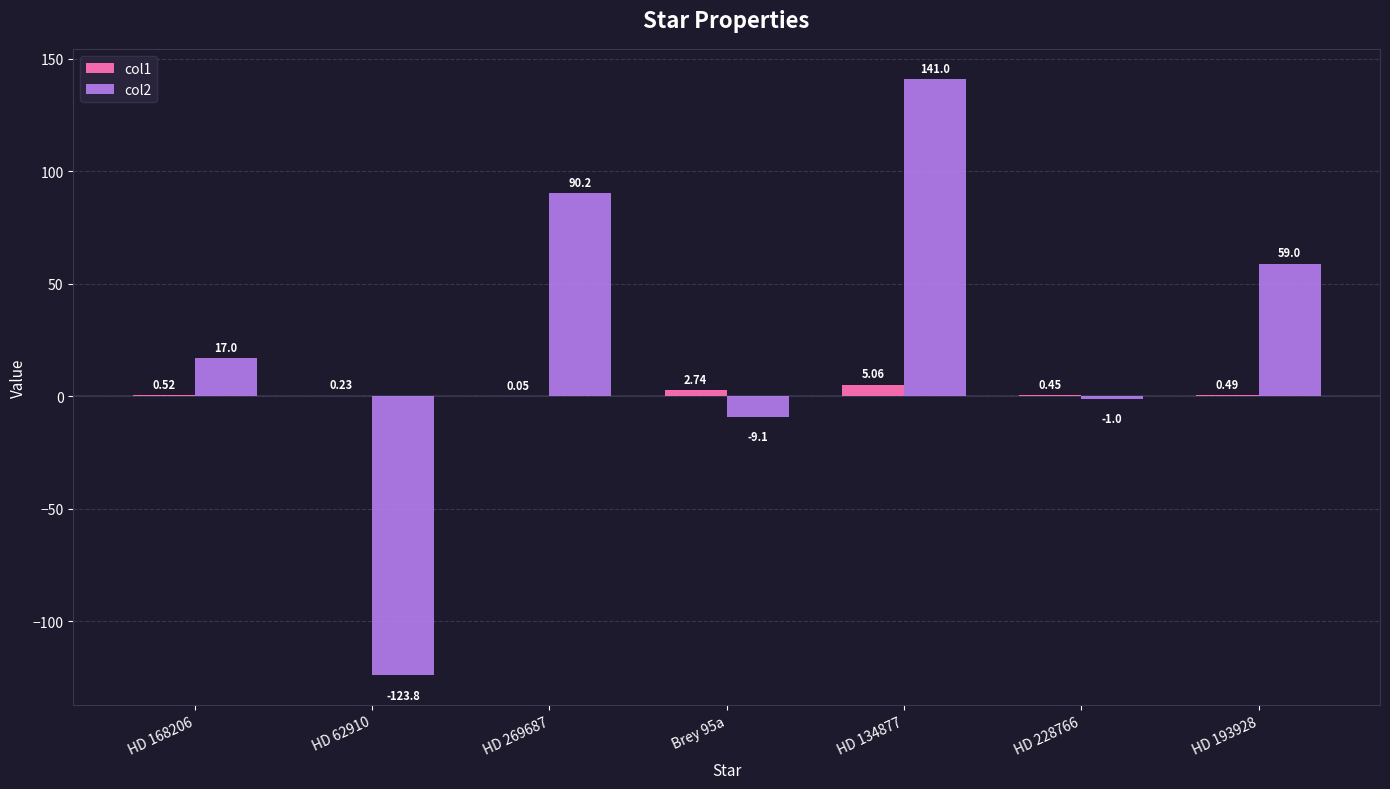

Which series changed the most between HD 168206 and HD 134877?

col2